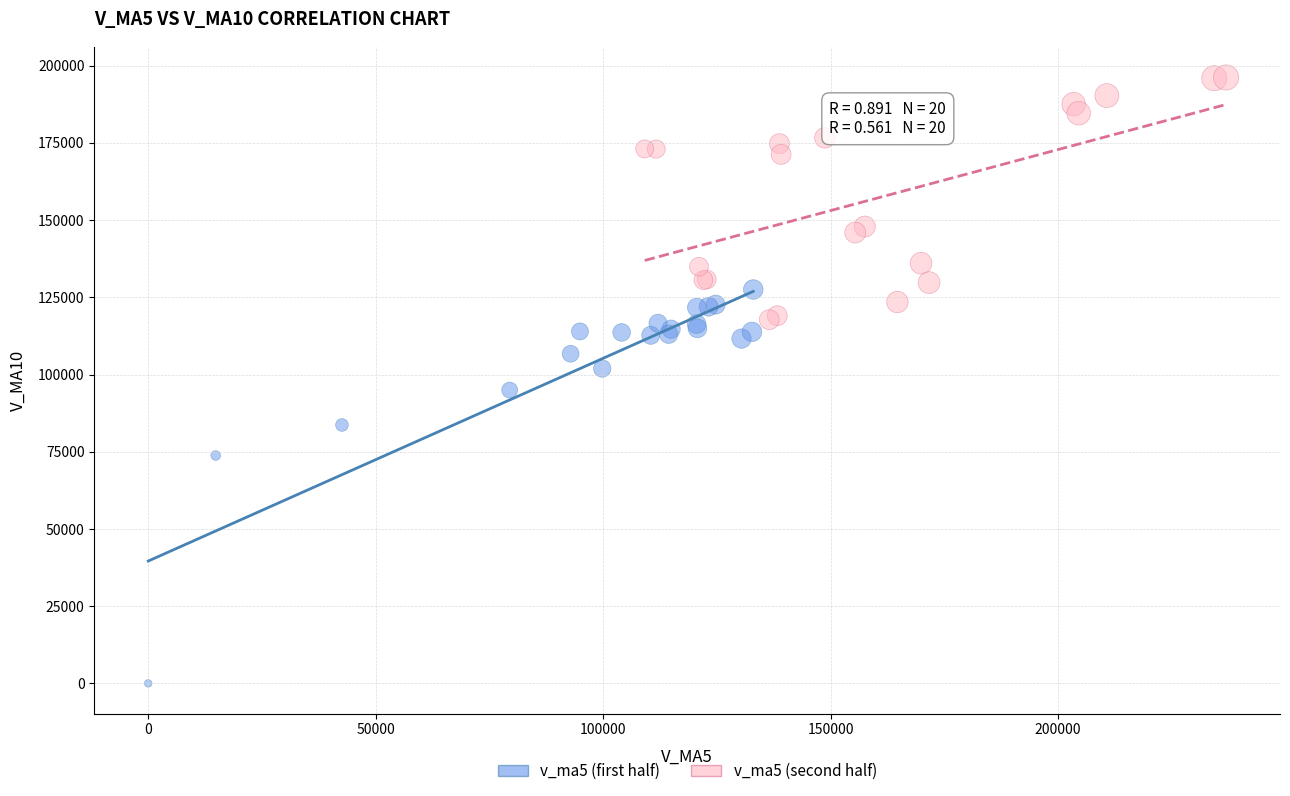

Which series has the widest spread of Y values?

v_ma5 (first half)